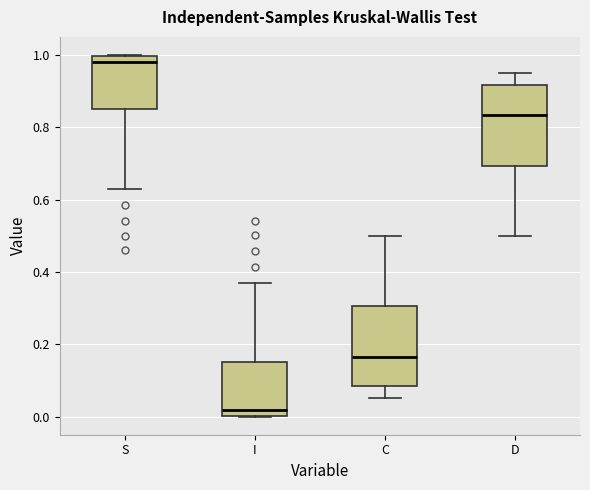

Where does the median line of the box for D sit on the y-axis? The values are not printed on the chart, so give them approximately, as read against the axis.

0.84